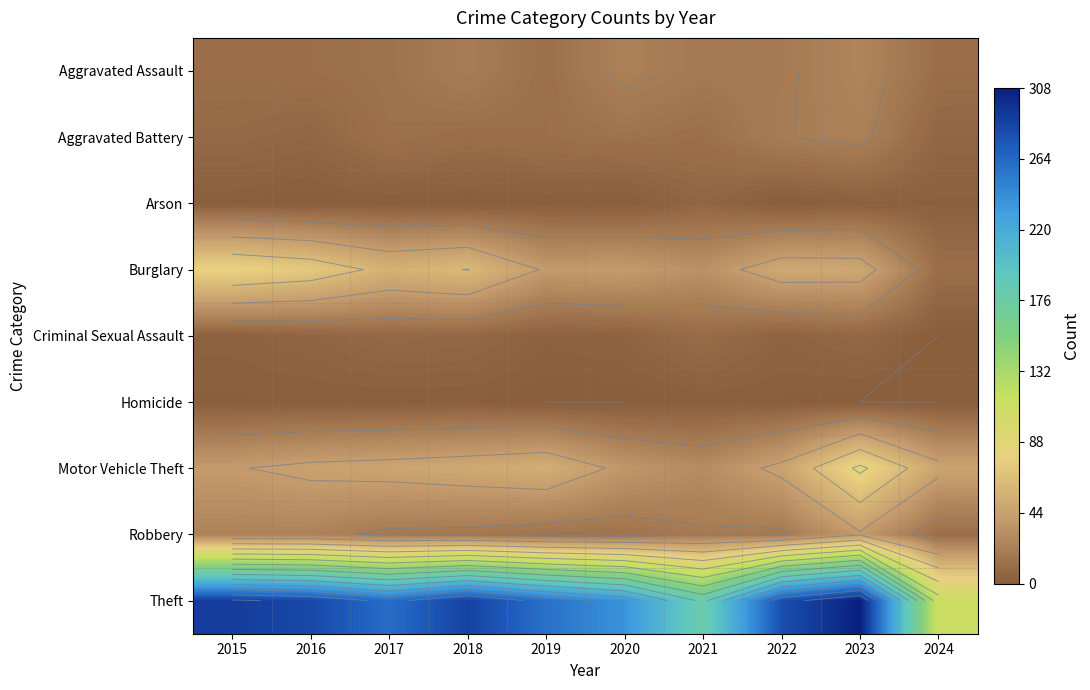

What is the sum of all Theft values?

2495